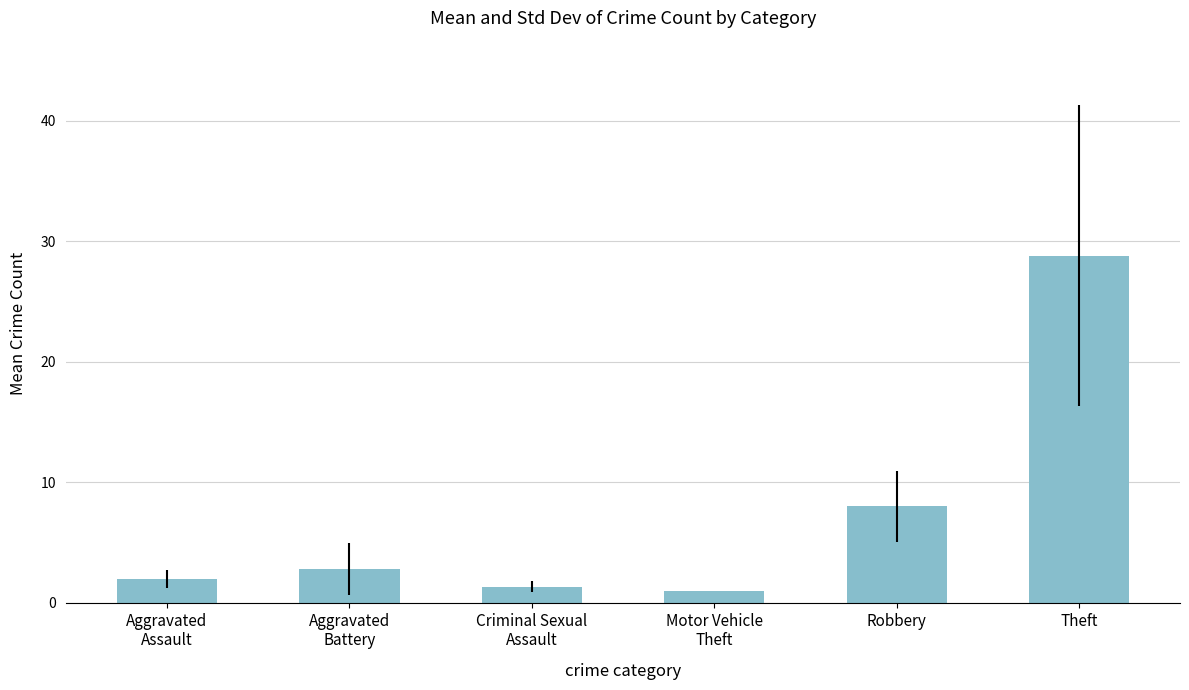

What value does the data have at Theft?

28.8